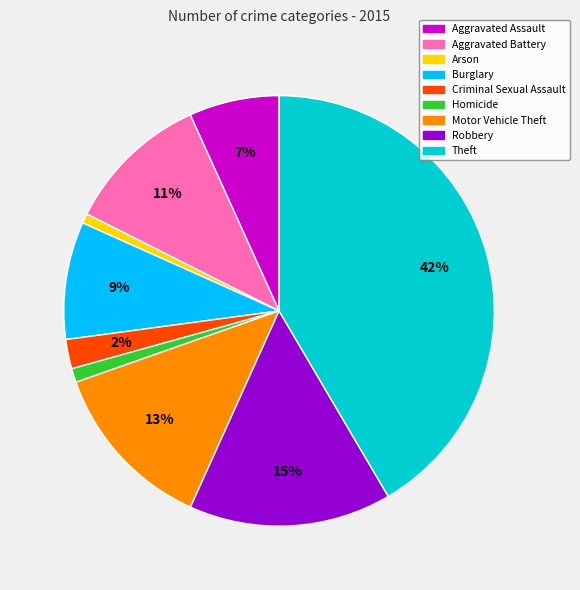

To the nearest percent, what is the combined percentage of Burglary and Aggravated Assault?

16%